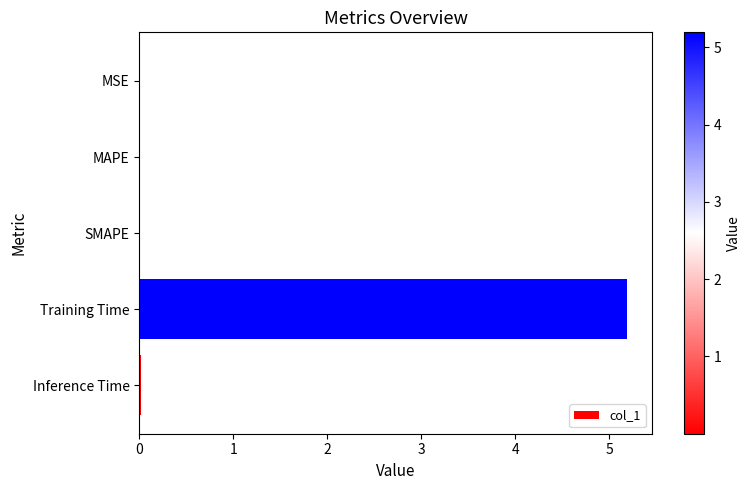

The chart shows a value of 0.0 at MAPE. True or false?

True